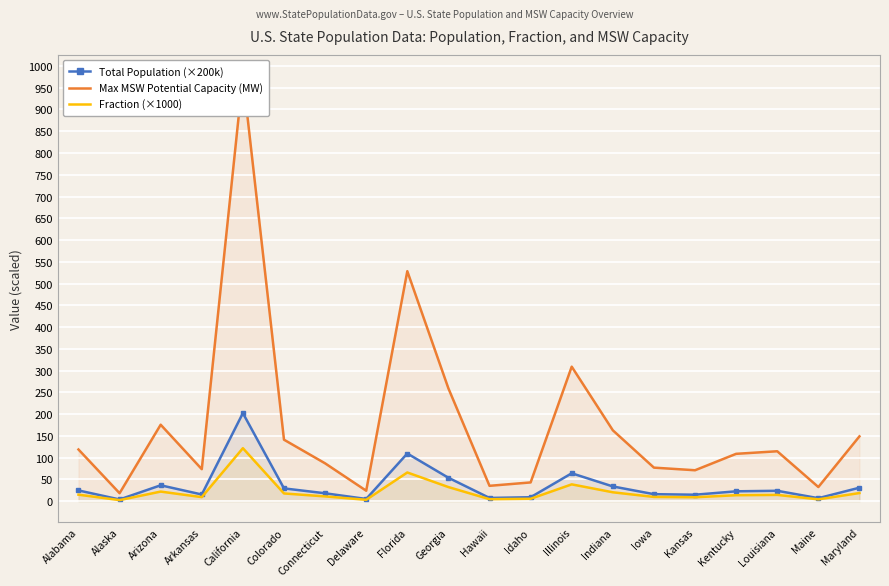

How many data points in Total Population (×200k) are less than 23?

10